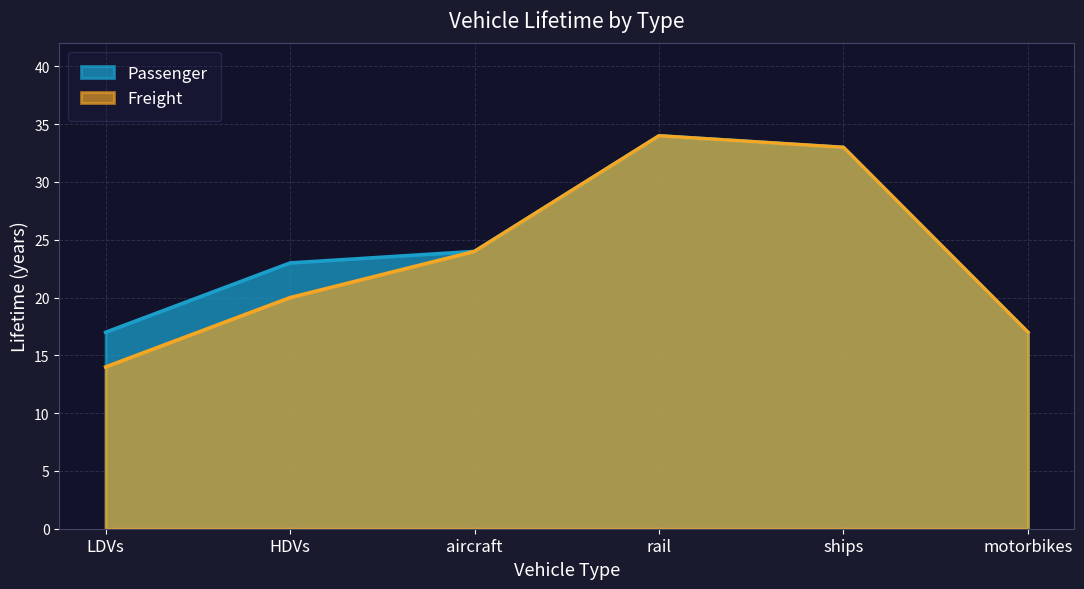

What is the sum of all Passenger values?

148